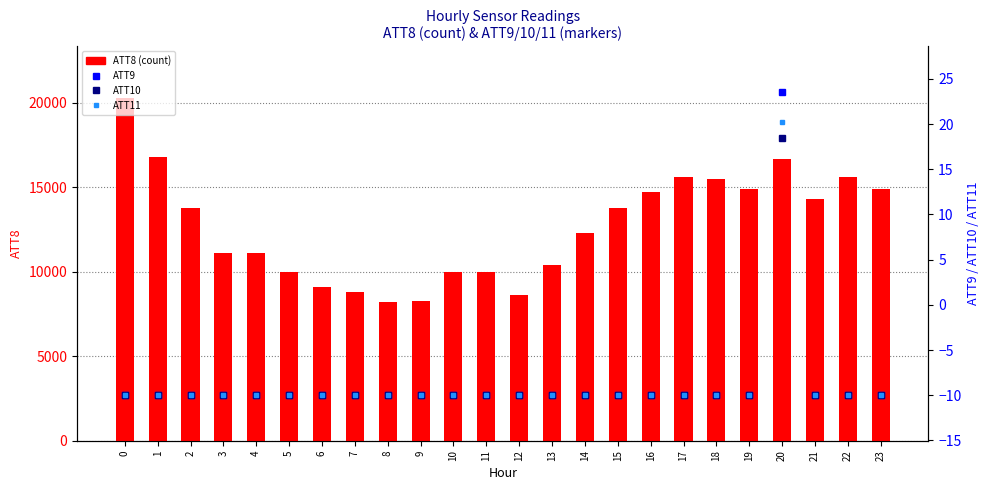

How many negative values does the ATT10 series have?

23